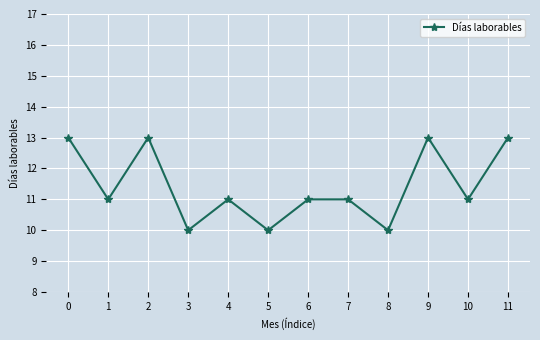

Reading left to right, transcribe all the data shown in this chart.

13	11	13	10	11	10	11	11	10	13	11	13